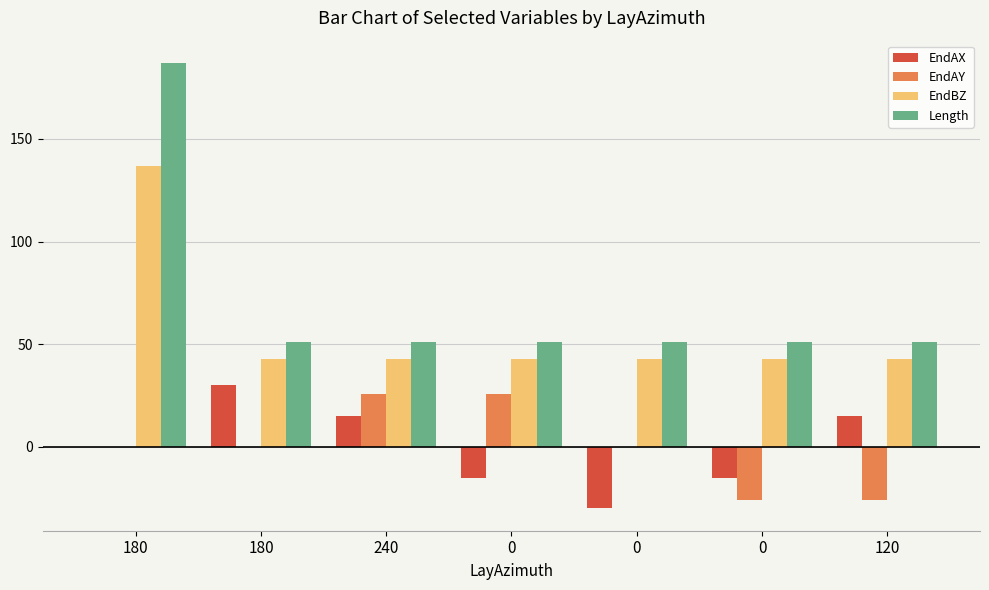

The Length series shows 51.0 at 0. True or false?

True